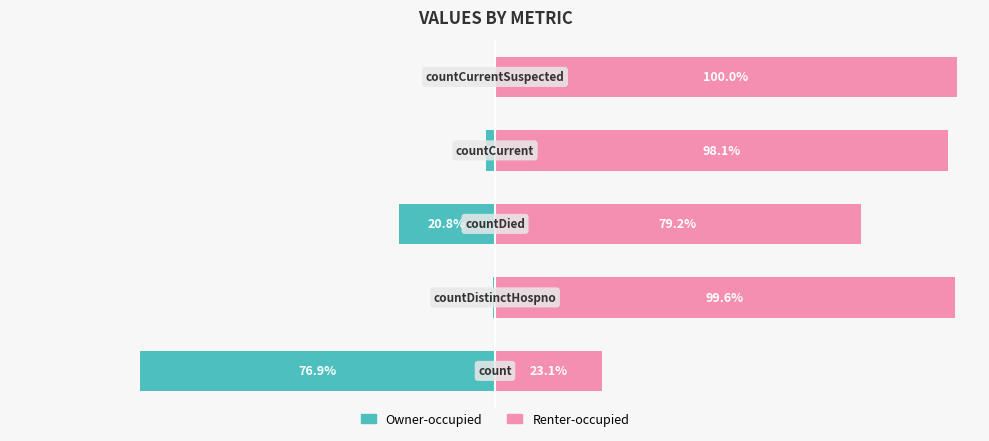

What is the value of the Owner-occupied bar at the 1st from the left?

-76.9